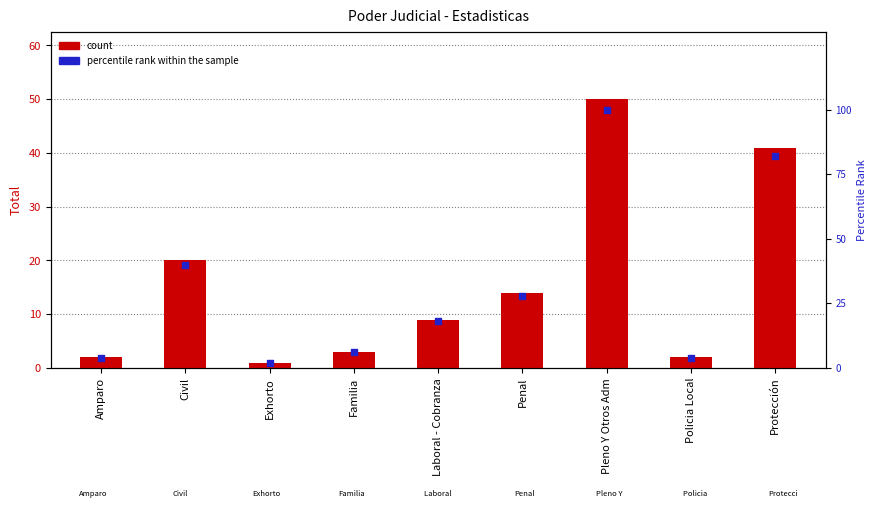

Is the value of Total at Protección greater than the value of percentile rank within the sample at Exhorto?

Yes